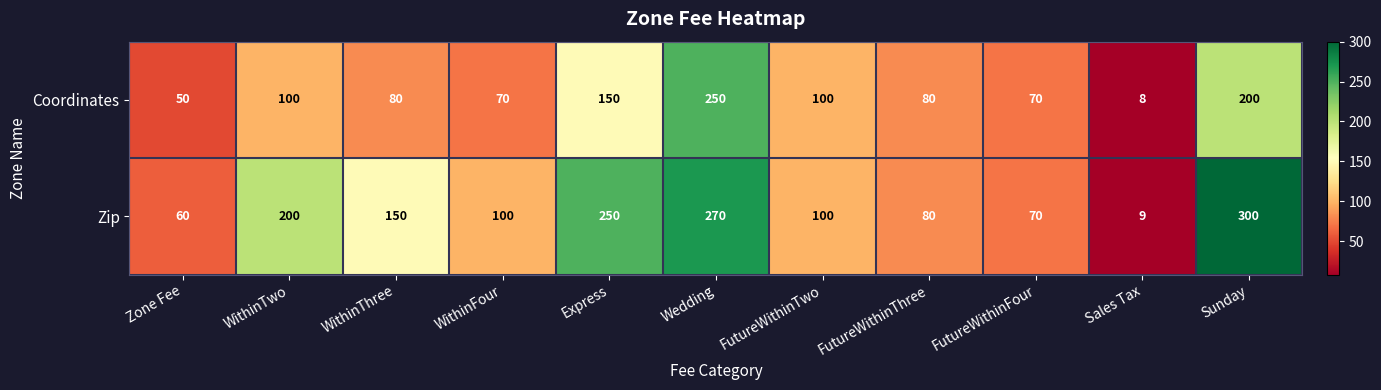

What is the total value across all series at Wedding?

520